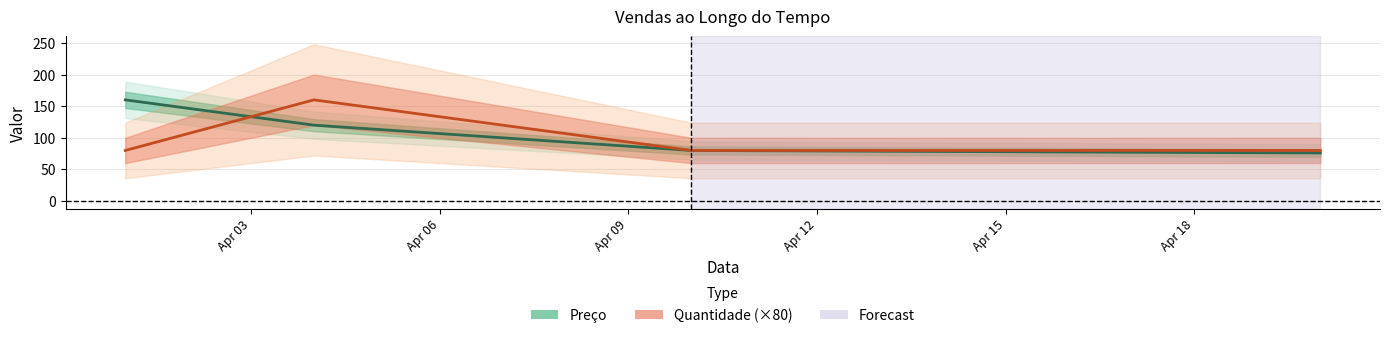

True or false: Preço and Quantidade (×80) intersect in this chart.

True